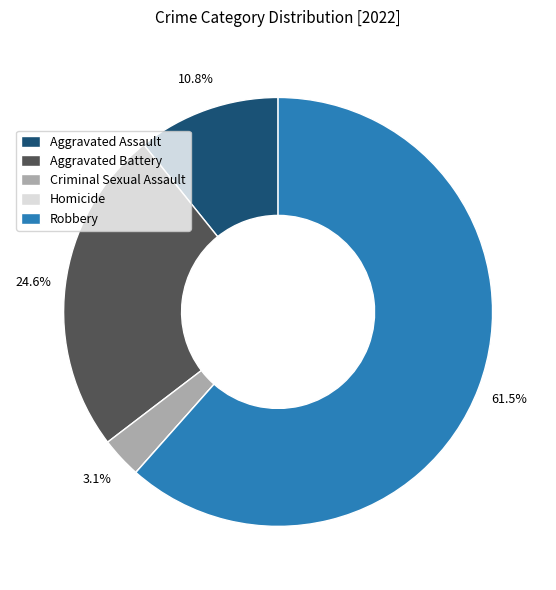

To the nearest percent, what portion does Criminal Sexual Assault represent?

3%